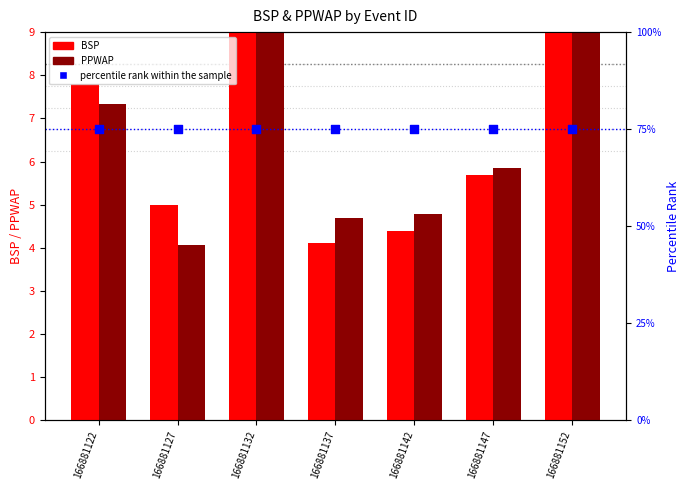

What are all the series names shown in the legend?

BSP, PPWAP, percentile rank within the sample